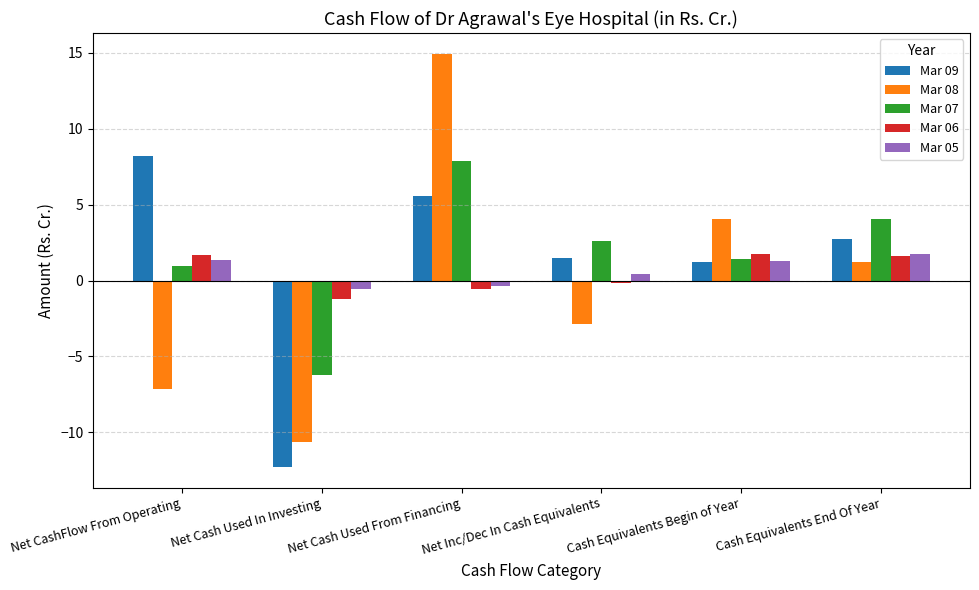

What is the lowest value of the Mar 05 series?

-0.6